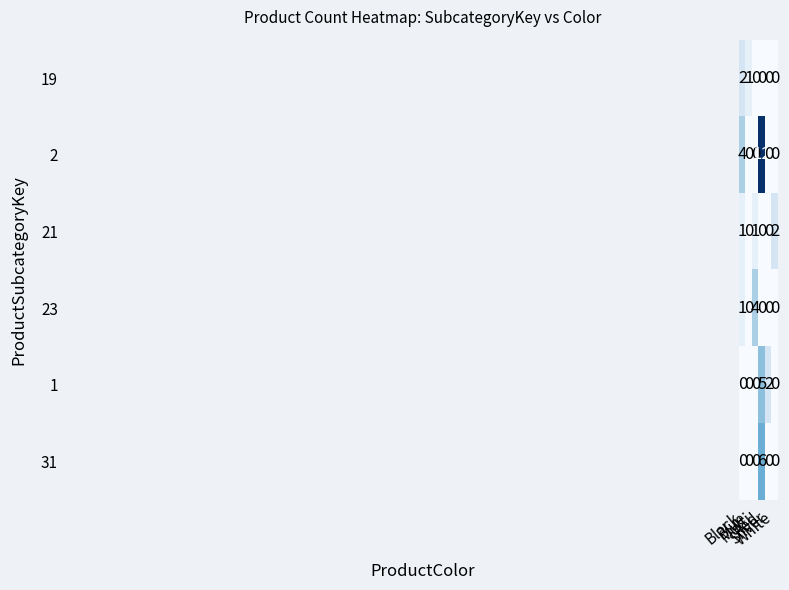

Count the number of data series in this chart.

6